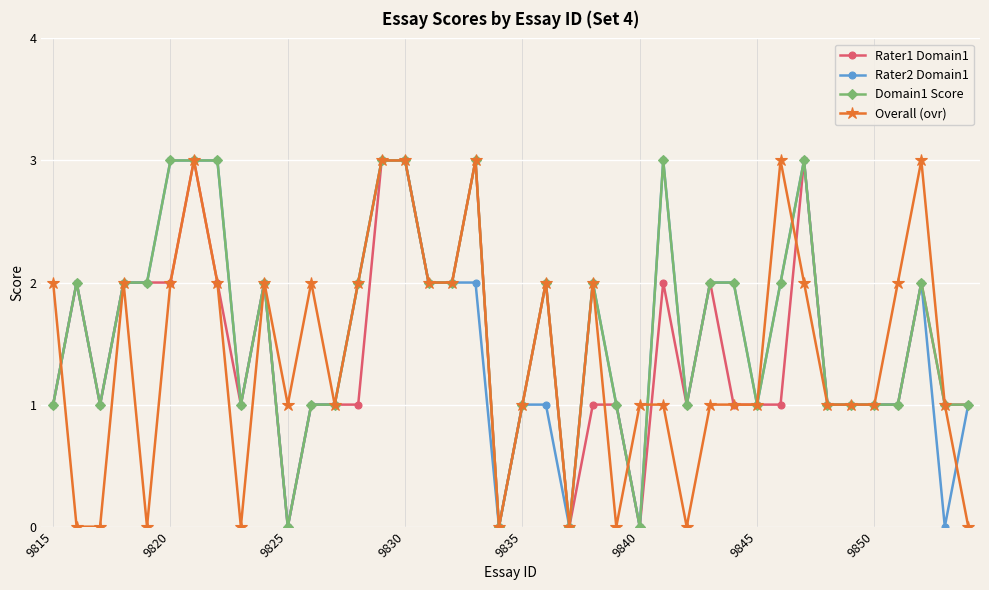

Count the Domain1 Score values in the range 1 to 2.

28